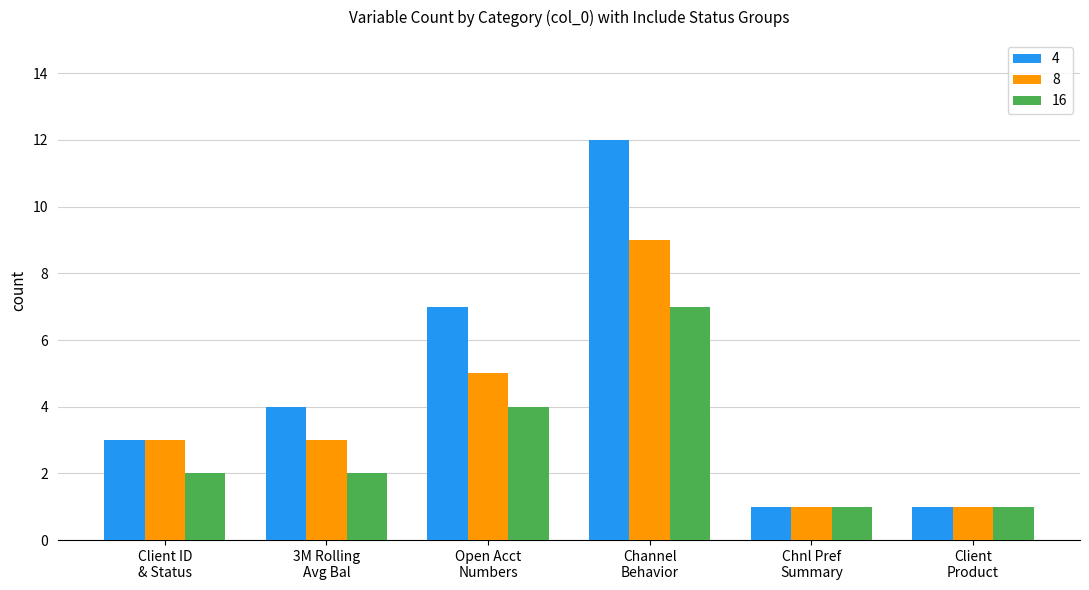

What is the difference between the maximum and second lowest values in the 8 series?

8